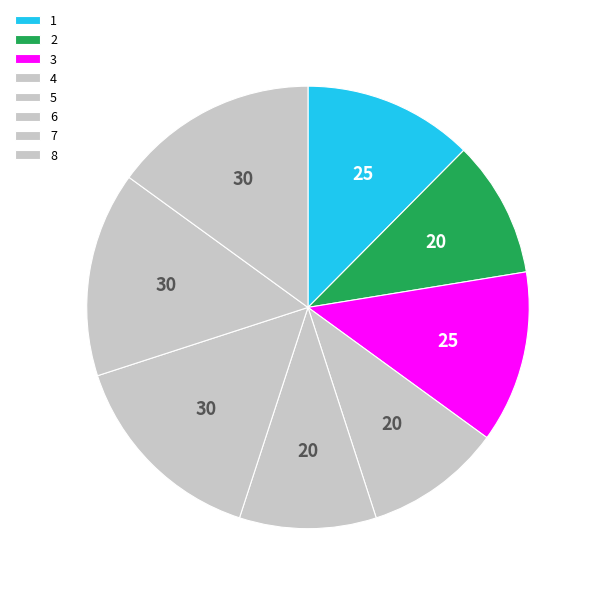

How many slices are in this pie chart?

8